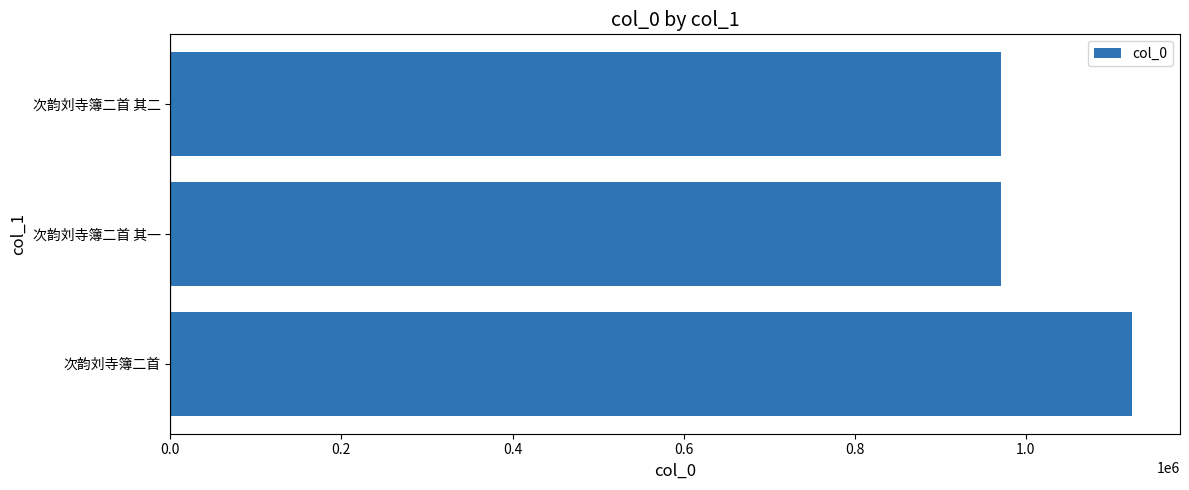

What is the change in value from 次韵刘寺簿二首 to 次韵刘寺簿二首 其一?

-152704